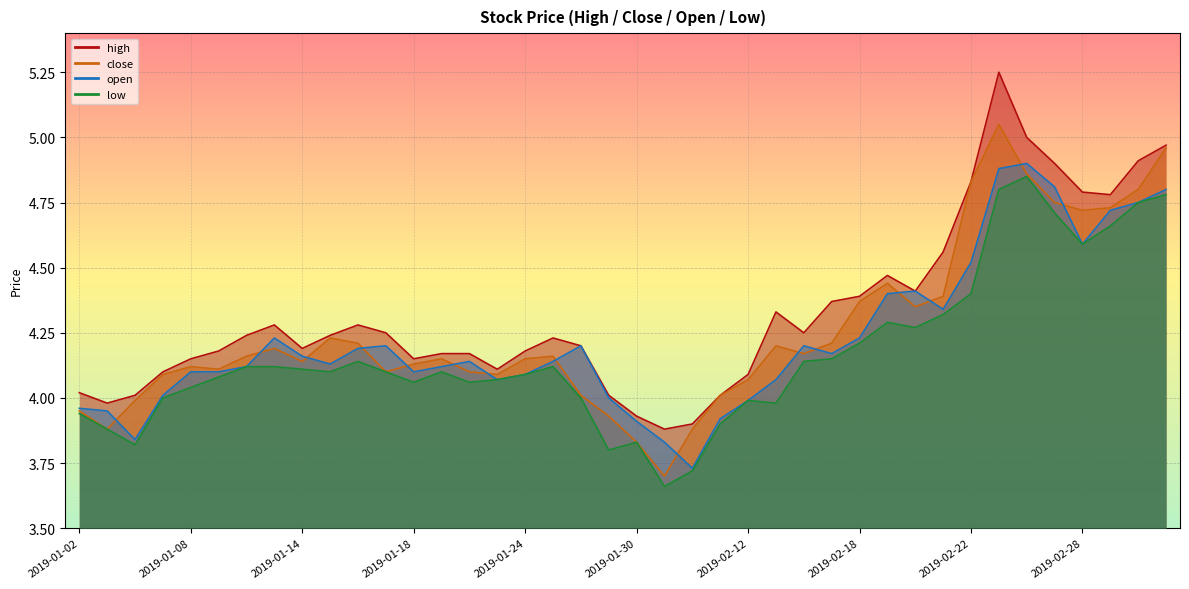

True or false: high and low cross at least once.

False